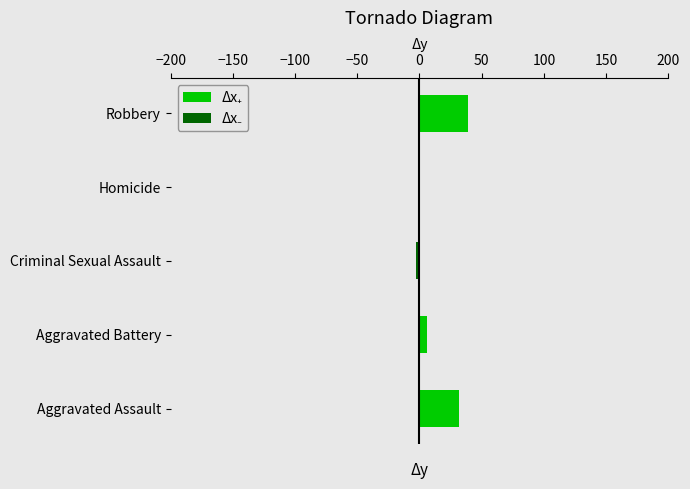

The Δx₊ series shows 39 at Robbery. True or false?

True